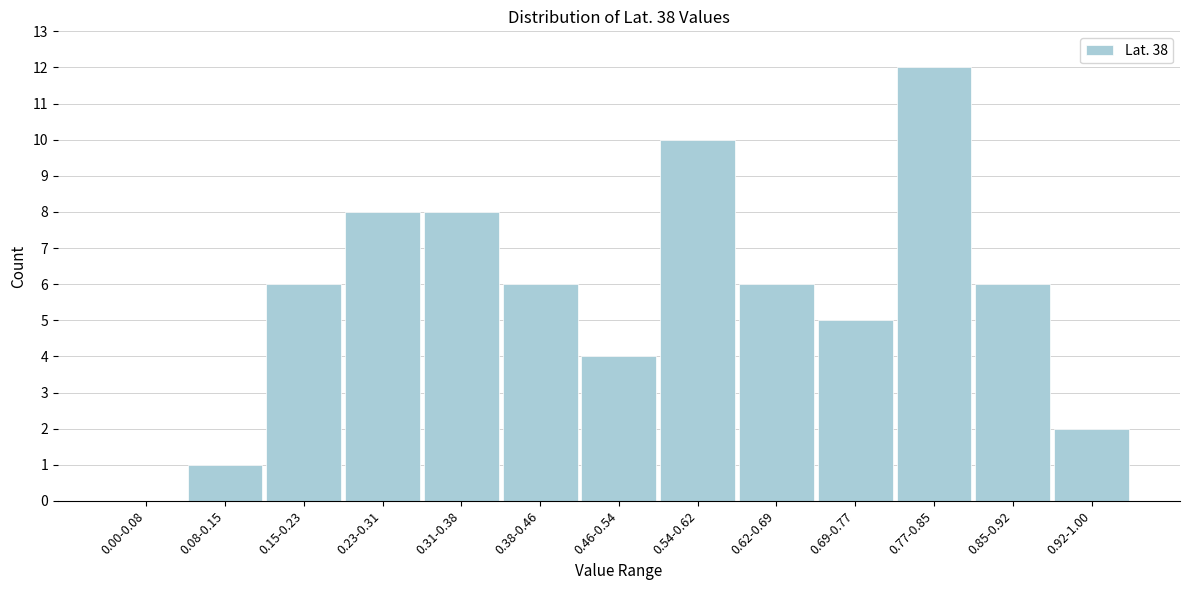

Reading left to right, what are all the values shown in this chart?

0.00-0.08=0	0.08-0.15=1	0.15-0.23=6	0.23-0.31=8	0.31-0.38=8	0.38-0.46=6	0.46-0.54=4	0.54-0.62=10	0.62-0.69=6	0.69-0.77=5	0.77-0.85=12	0.85-0.92=6	0.92-1.00=2